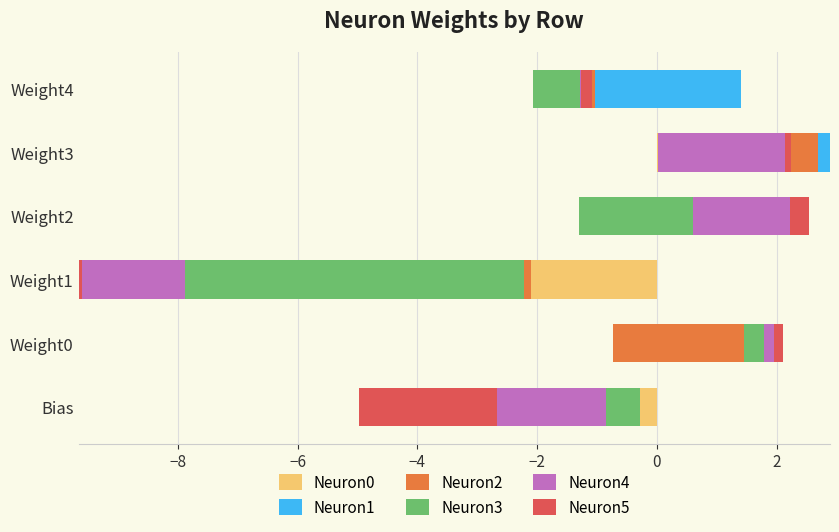

What is the spread (max minus min) of values at Weight1?

5.8